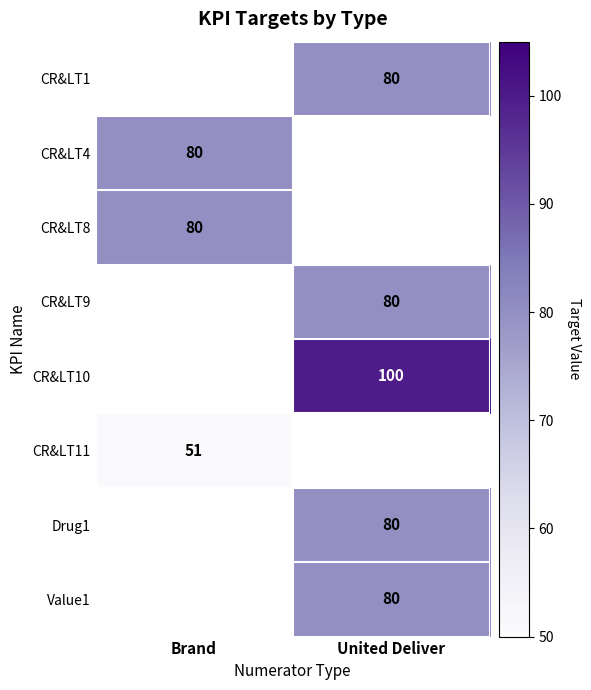

The value of CR&LT4 at Brand is 35. True or false?

False